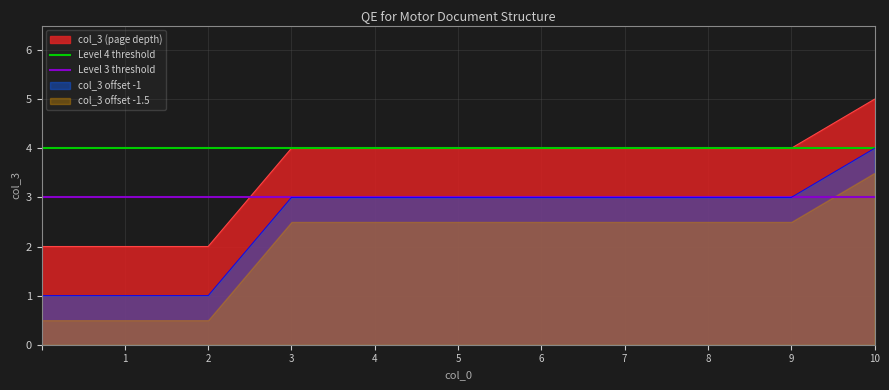

True or false: col_3 (page depth) and col_3 offset -1 cross at least once.

False